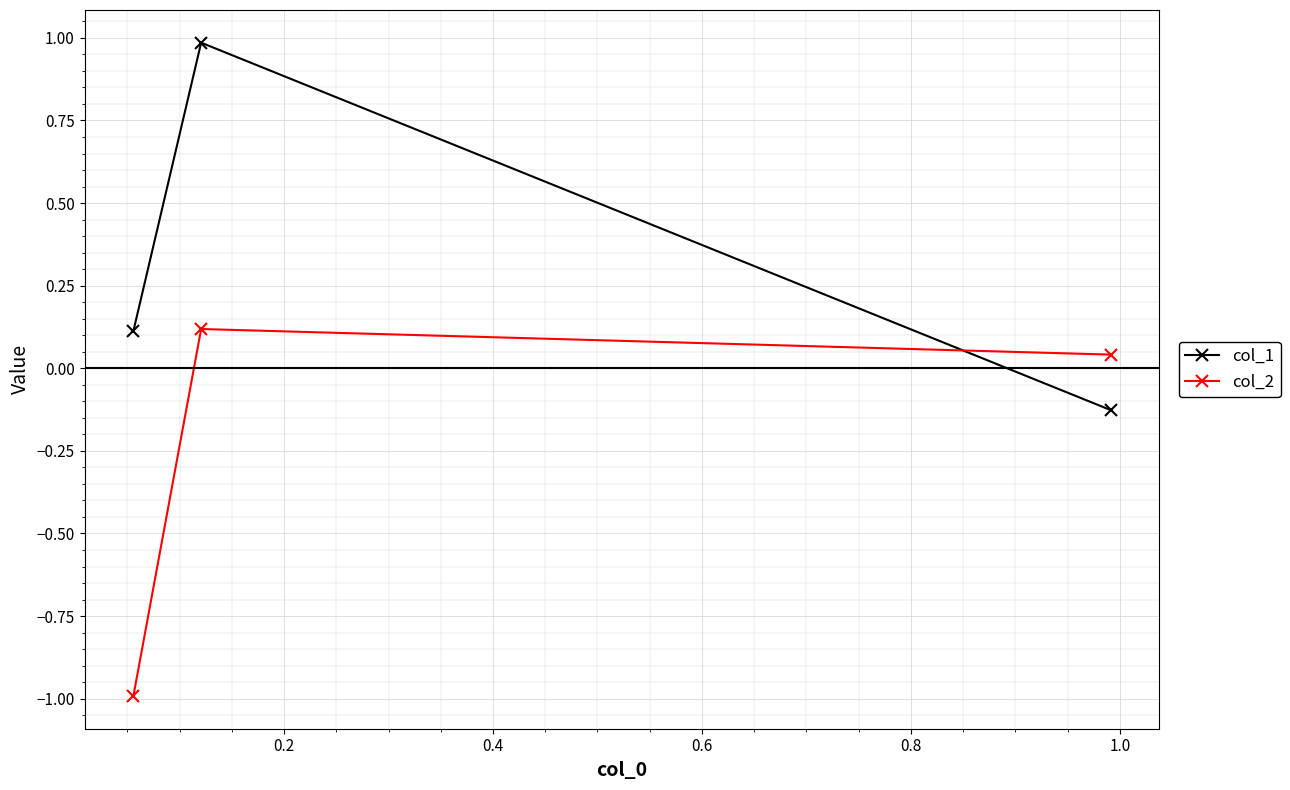

How many negative values does the col_2 series have?

1